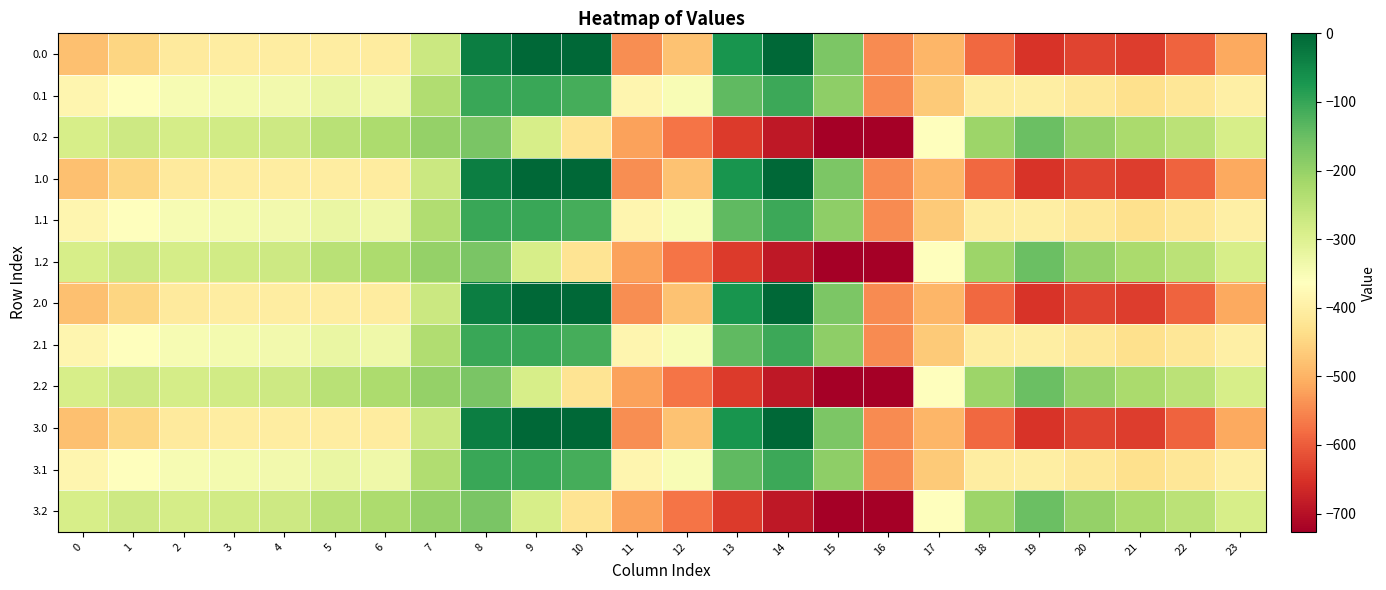

Which label corresponds to the smallest value in the chart?

16